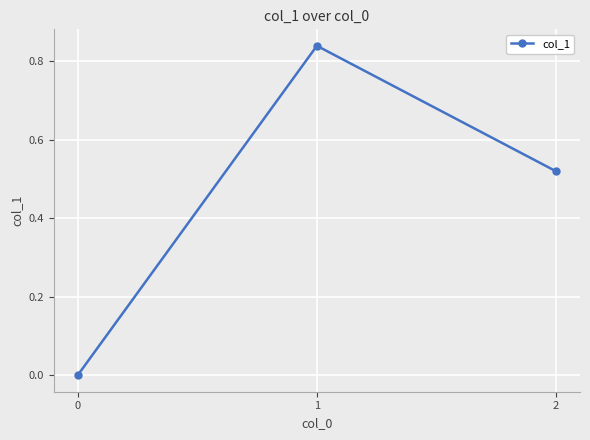

The value at 1 is 0.2. True or false?

False